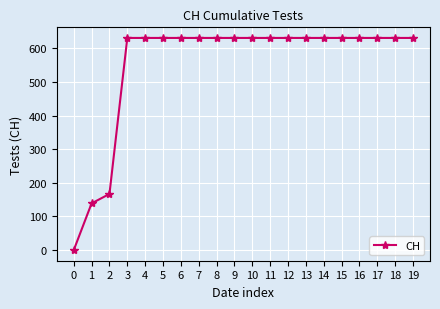

Does the chart display data point markers on the line(s)?

Yes